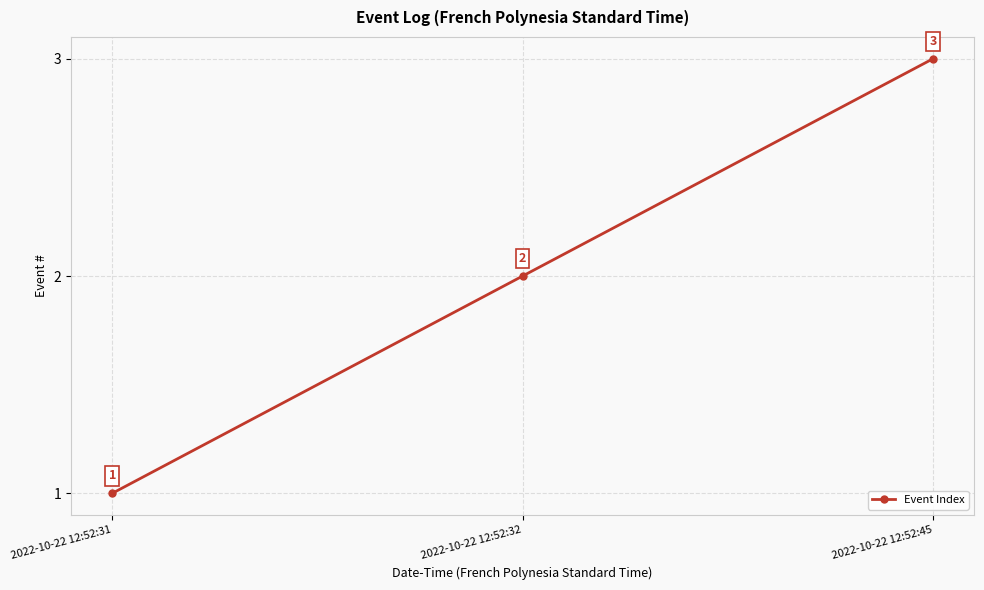

Is it true that the value at 2022-10-22 12:52:32 is 1?

False